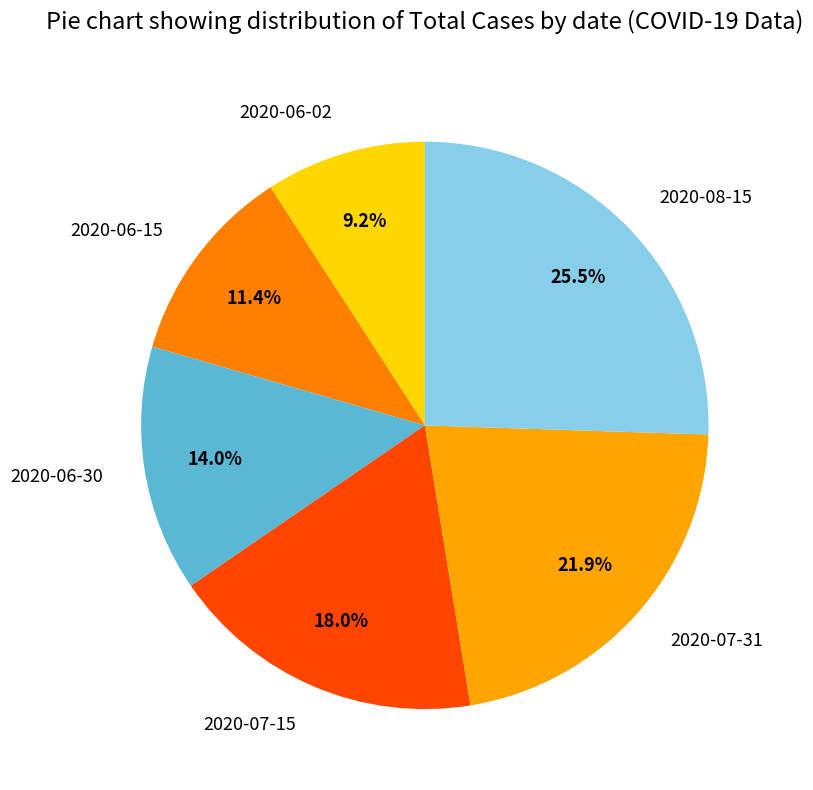

What is the ratio of the value at 2020-06-02 to the value at 2020-07-15?

0.5